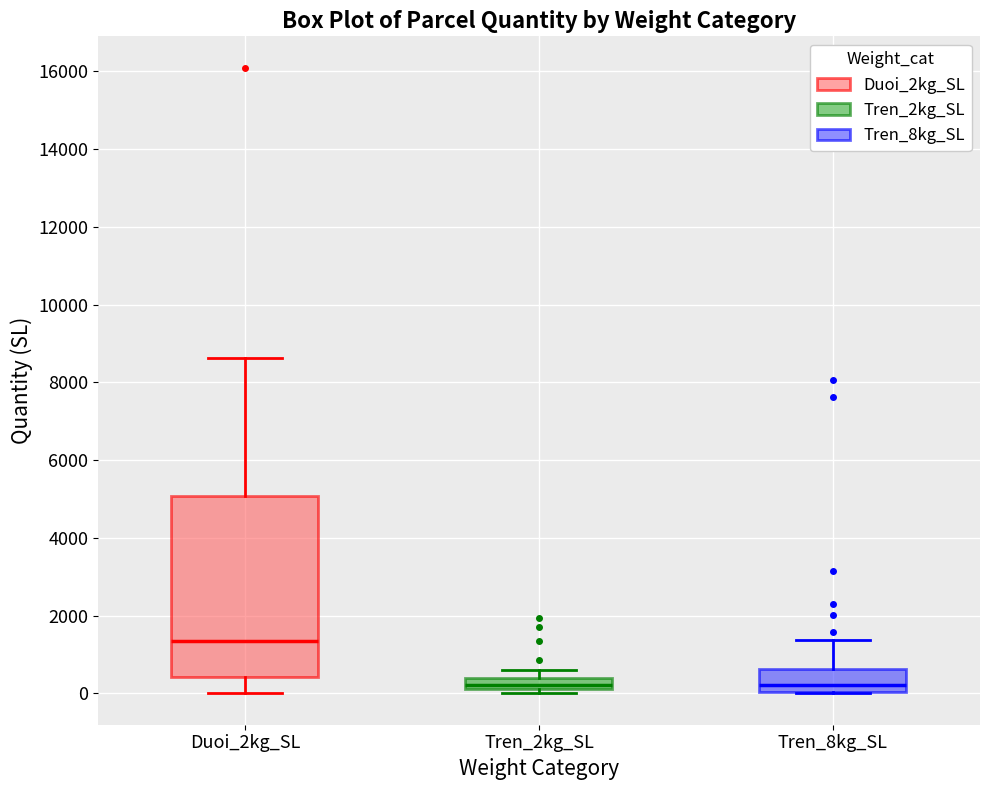

Which box is the tallest, from its lower edge to its upper edge?

Duoi_2kg_SL